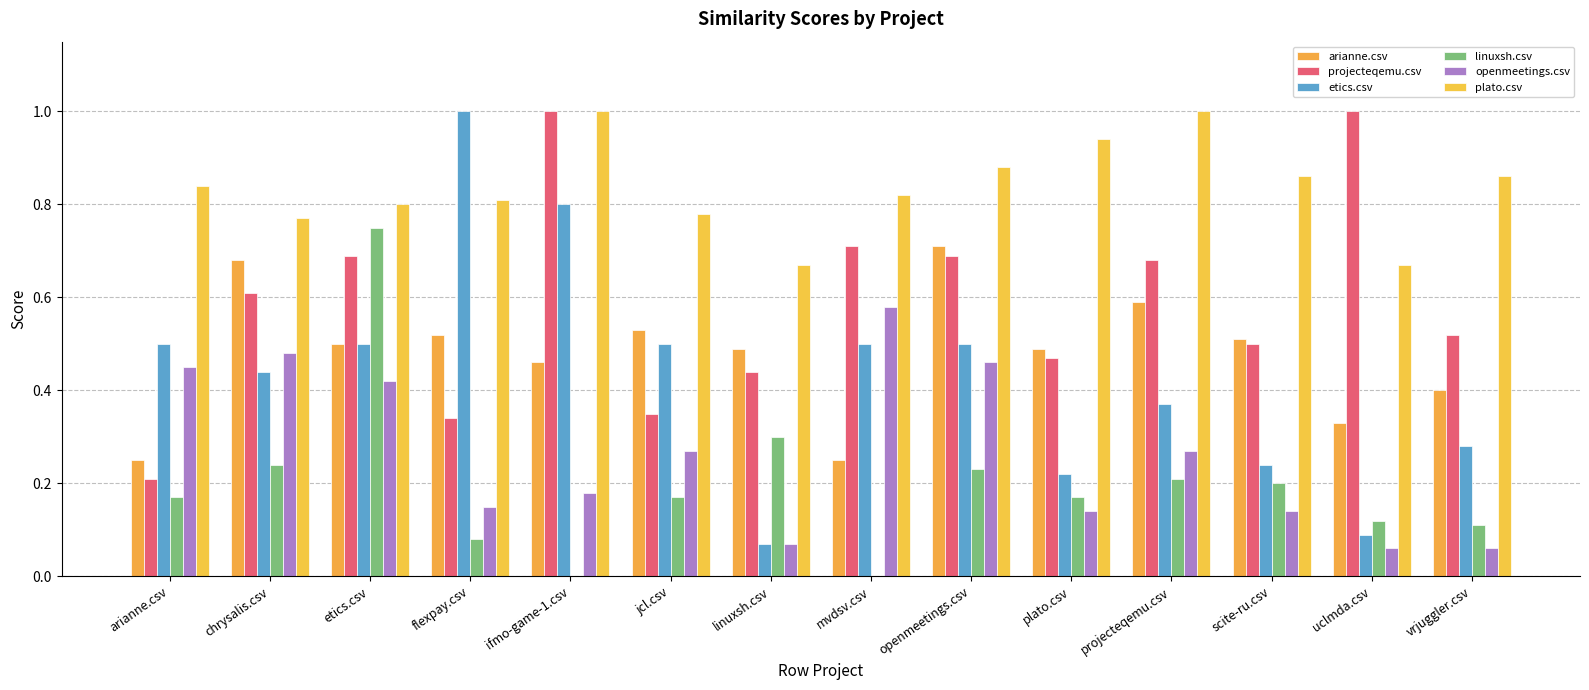

What is the total value across all series at plato.csv?

2.4